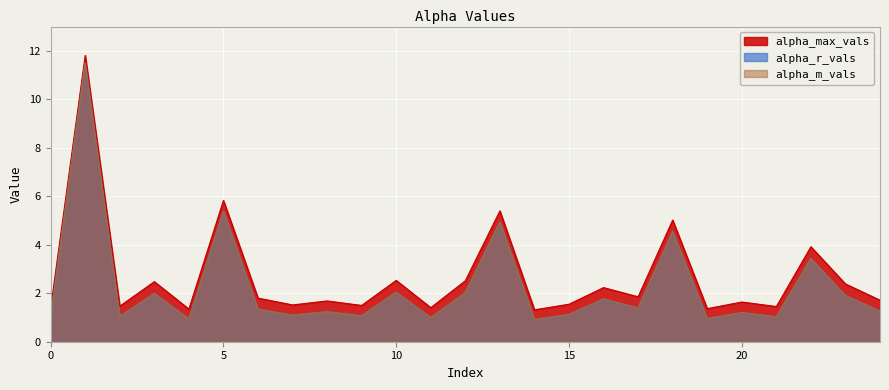

At which category does alpha_r_vals reach its first local valley?

2